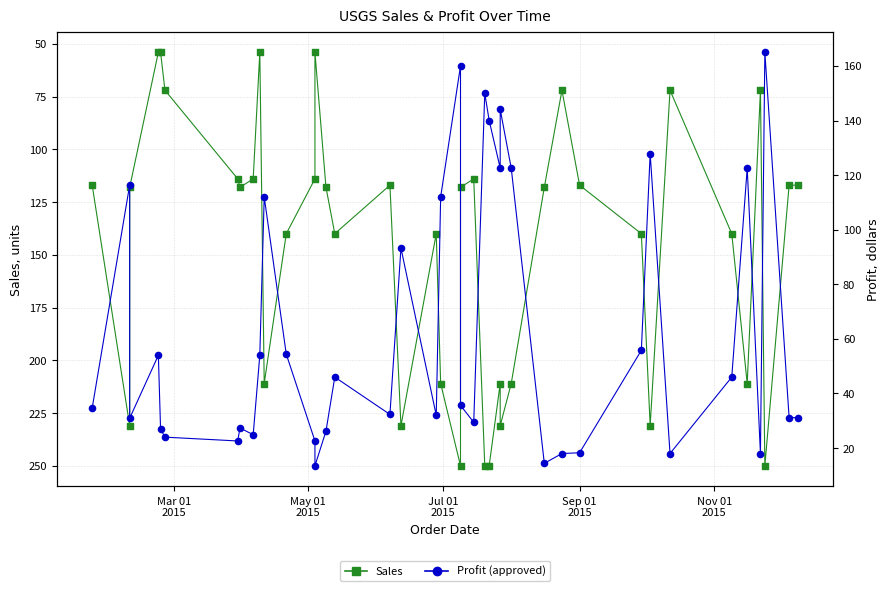

What are all the series names shown in the legend?

Sales, Profit